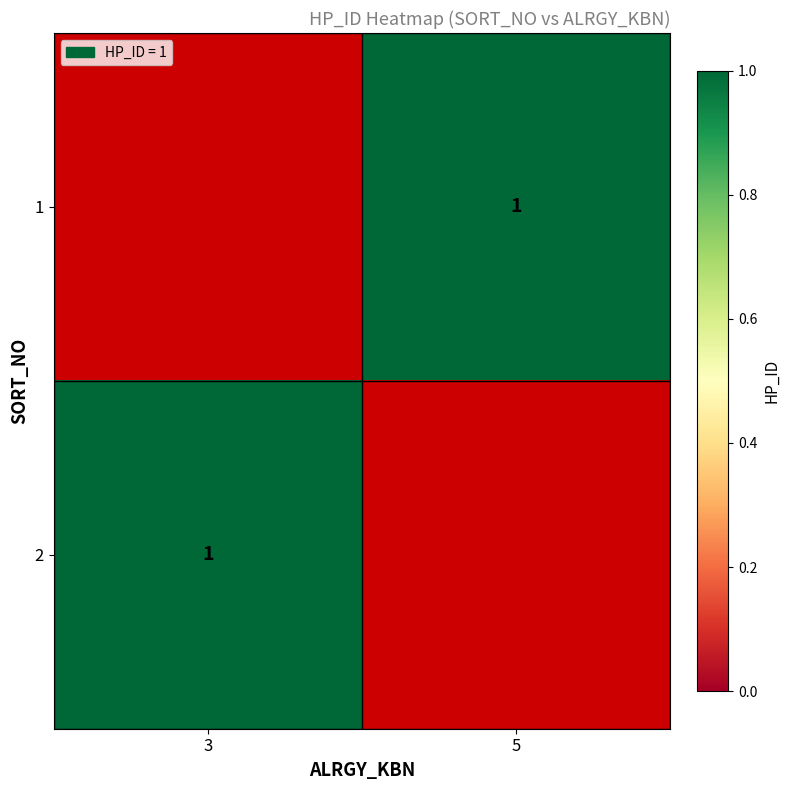

At which label does 2 reach its peak?

3